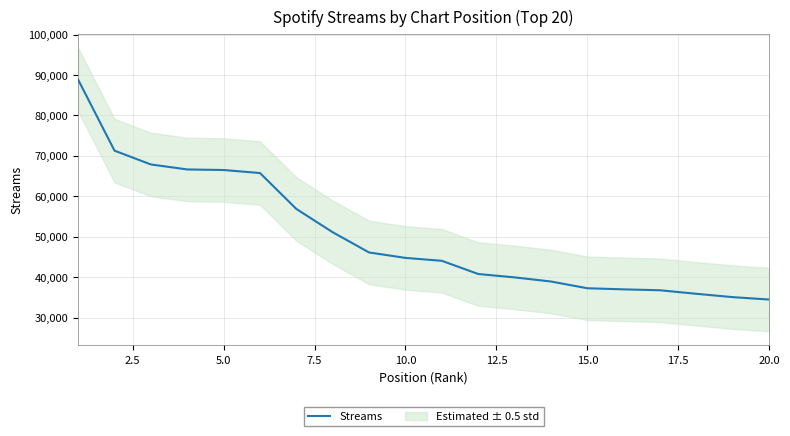

What is the difference between the second highest and second lowest values?

36240